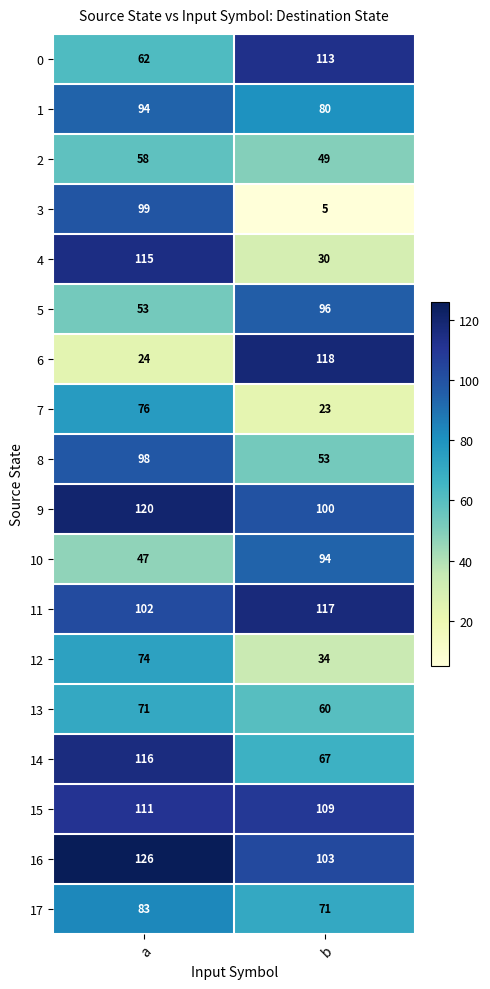

At b, list the series in order from largest to smallest.

6, 11, 0, 15, 16, 9, 5, 10, 1, 17, 14, 13, 8, 2, 12, 4, 7, 3